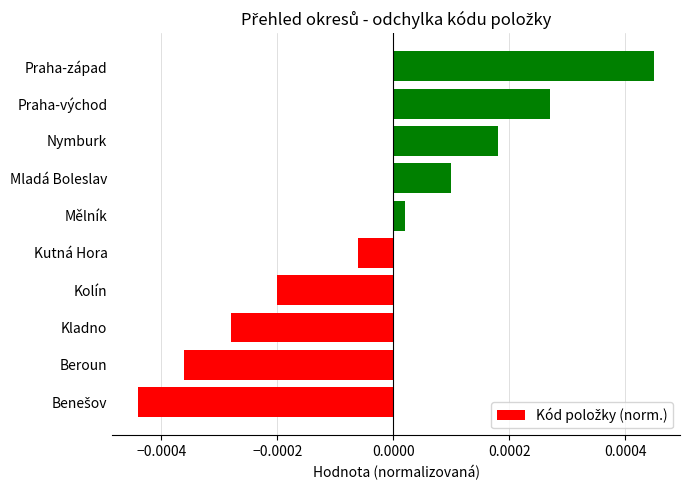

Count the number of categories in the chart.

10